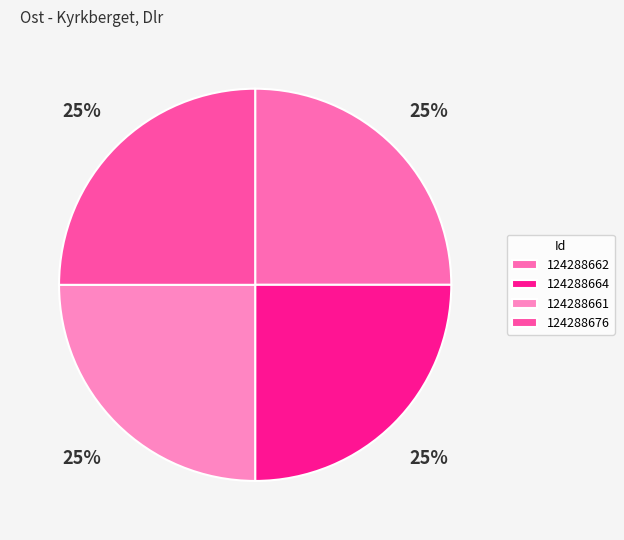

Which has a higher value, 124288661 or 124288676?

124288676